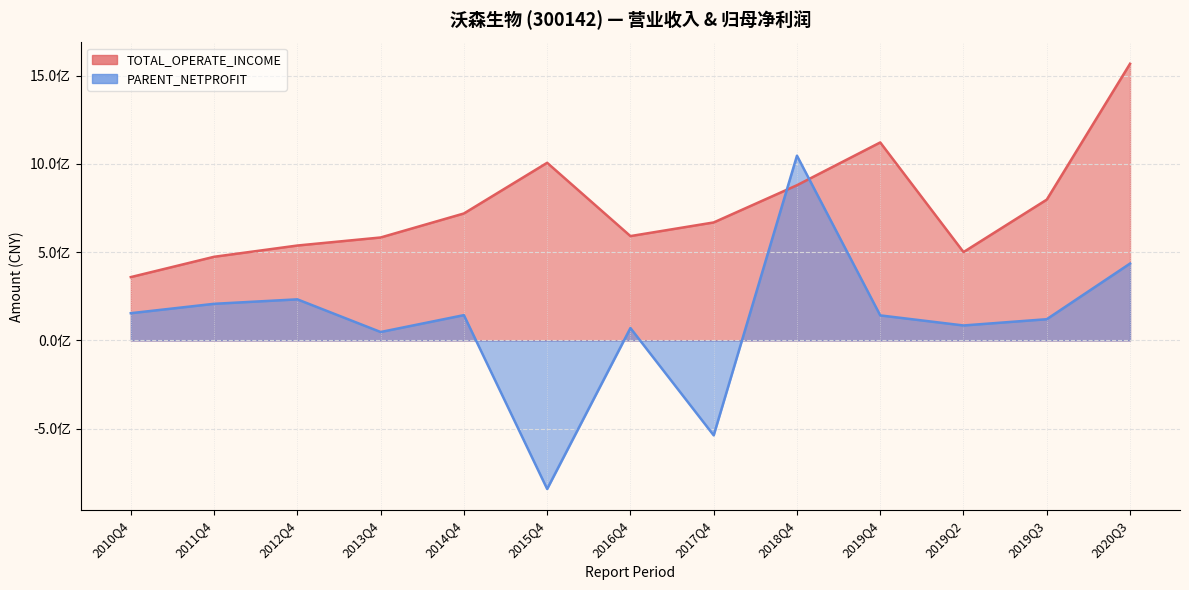

After their last crossing, which series has the higher values: PARENT_NETPROFIT or TOTAL_OPERATE_INCOME?

TOTAL_OPERATE_INCOME